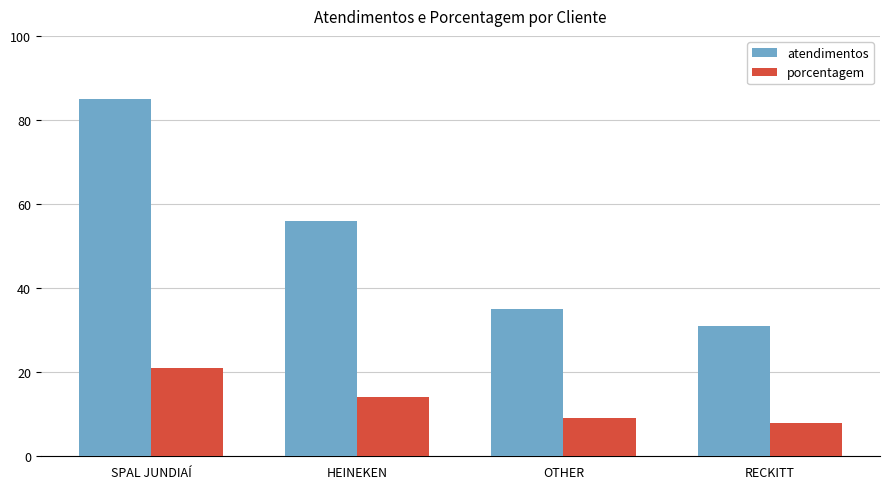

Reading left to right, extract all data points from this chart.

atendimentos: 85	56	35	31
porcentagem: 21	14	9	8